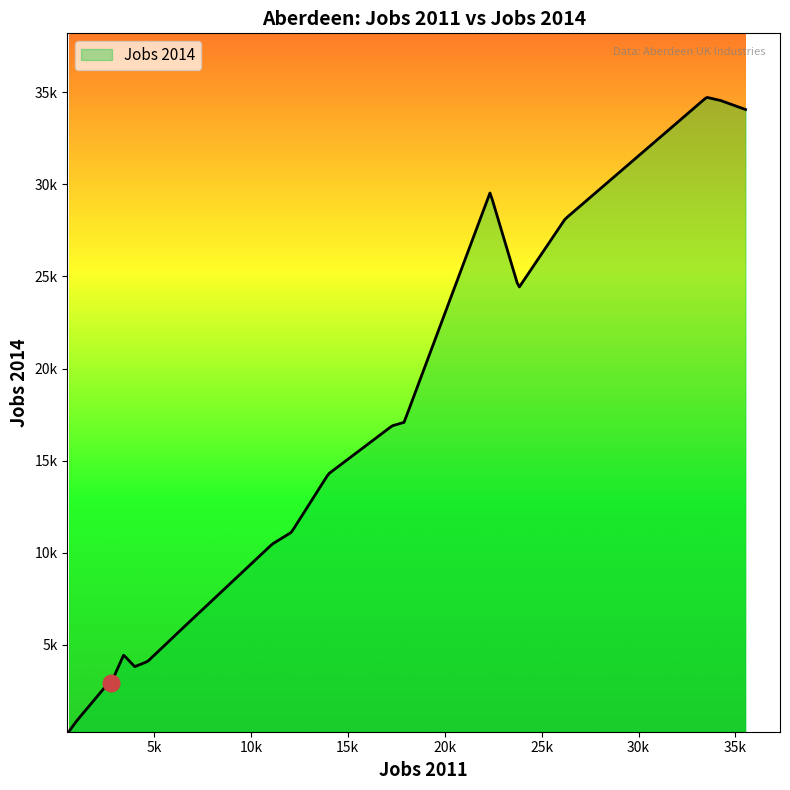

True or false: the data has more than 2 interior local peaks.

True